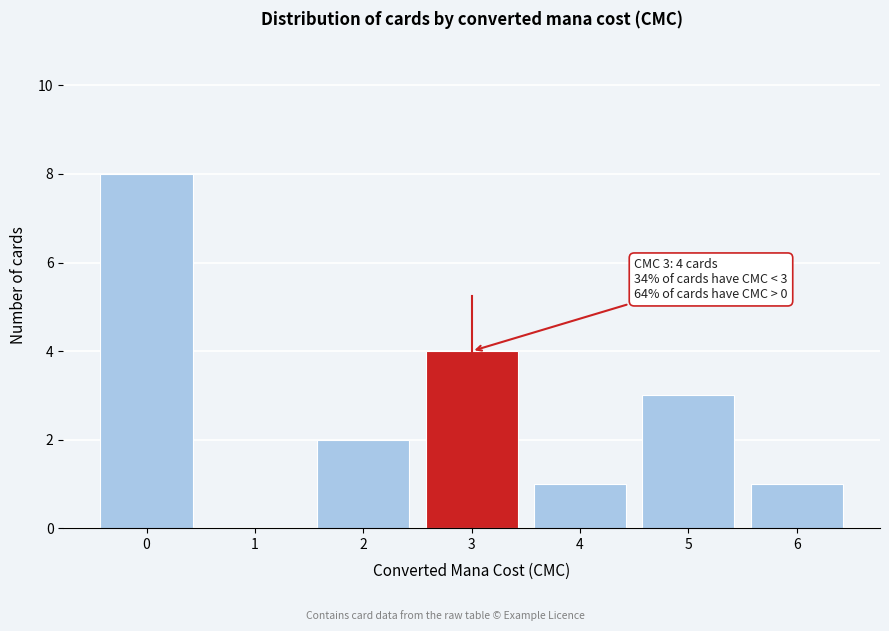

Over which range of the x-axis is the bar tallest?

-0.5 to 0.5